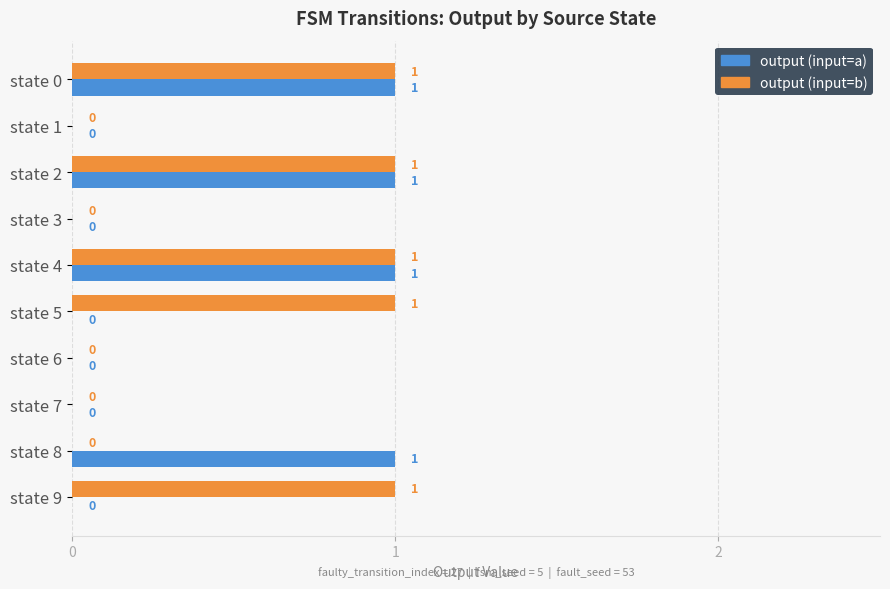

Is the value of output (input=b) at state 2 greater than the value of output (input=a) at state 7?

Yes